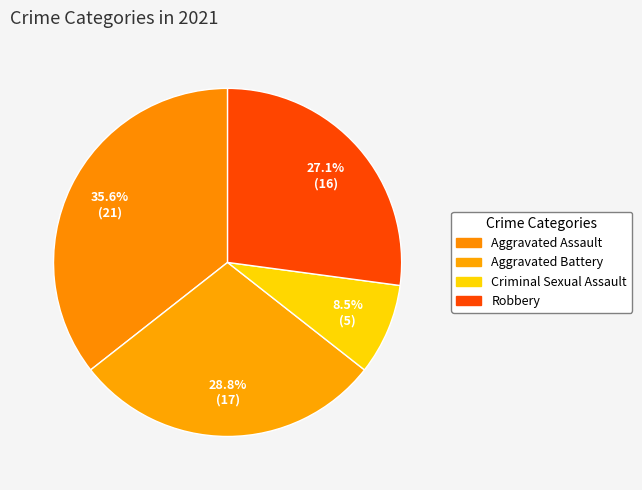

How many slices are in this pie chart?

4